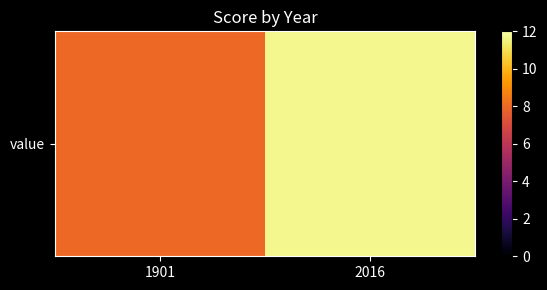

Which label corresponds to the largest value in the chart?

2016